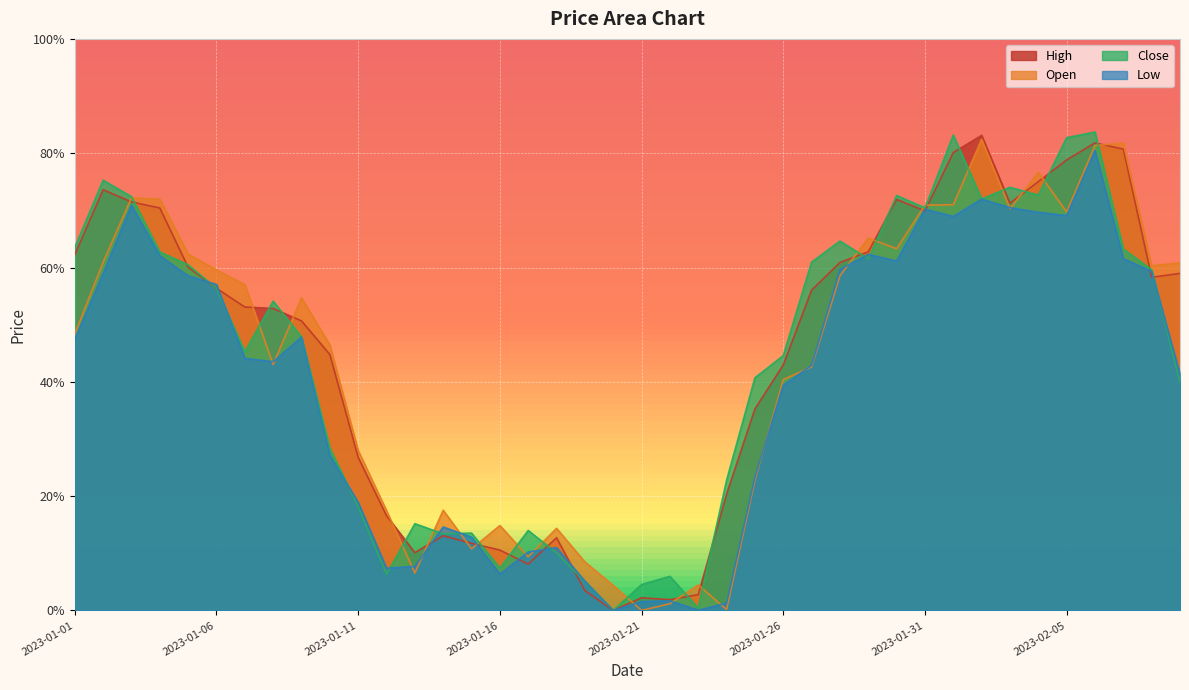

How many data points in High are above 0?

39